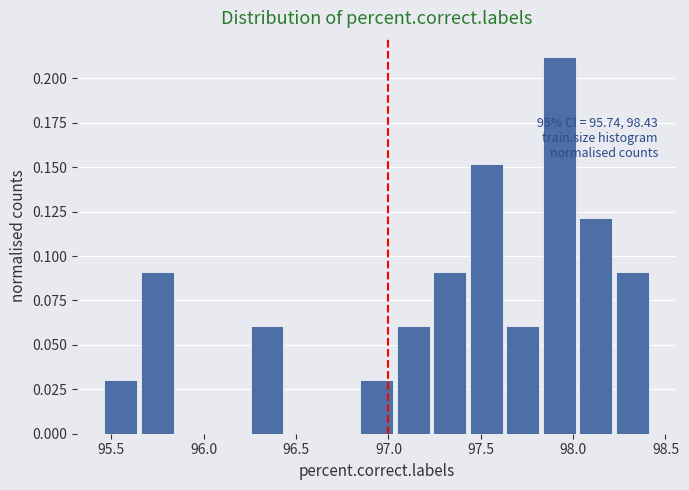

Around what value on the x-axis is the tallest bar? Give the approximate position of its centre, as read against the axis.

97.90